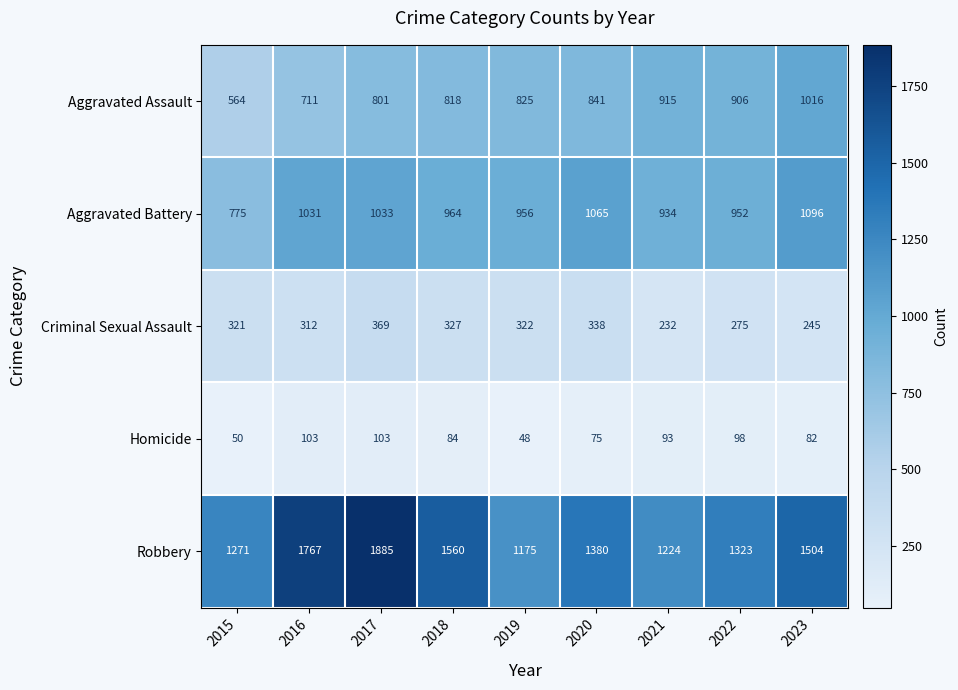

What is the lowest value of the Aggravated Battery series?

775